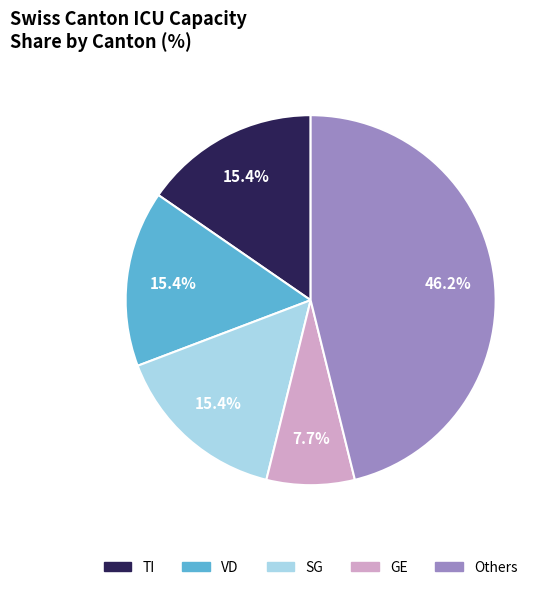

Does any single category account for the majority?

No